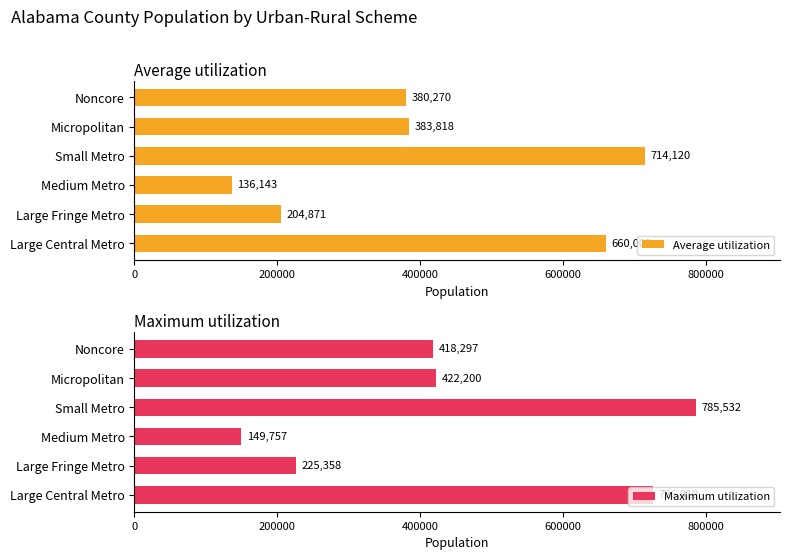

What value does the Average utilization series have at Large Fringe Metro?

204871